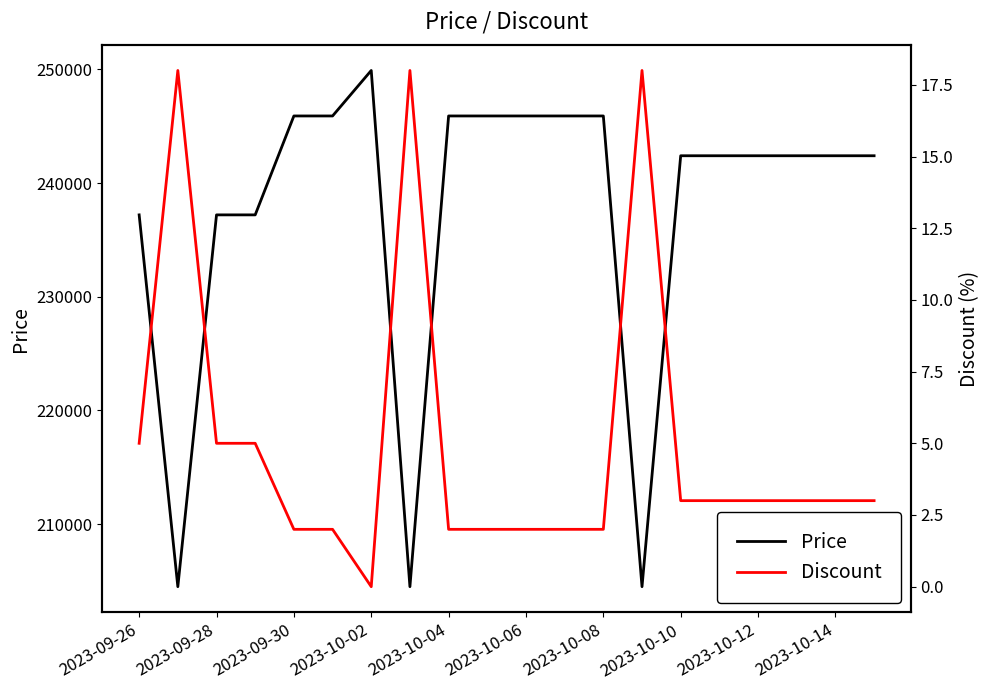

The value of Price at 2023-09-26 is 237200. True or false?

True